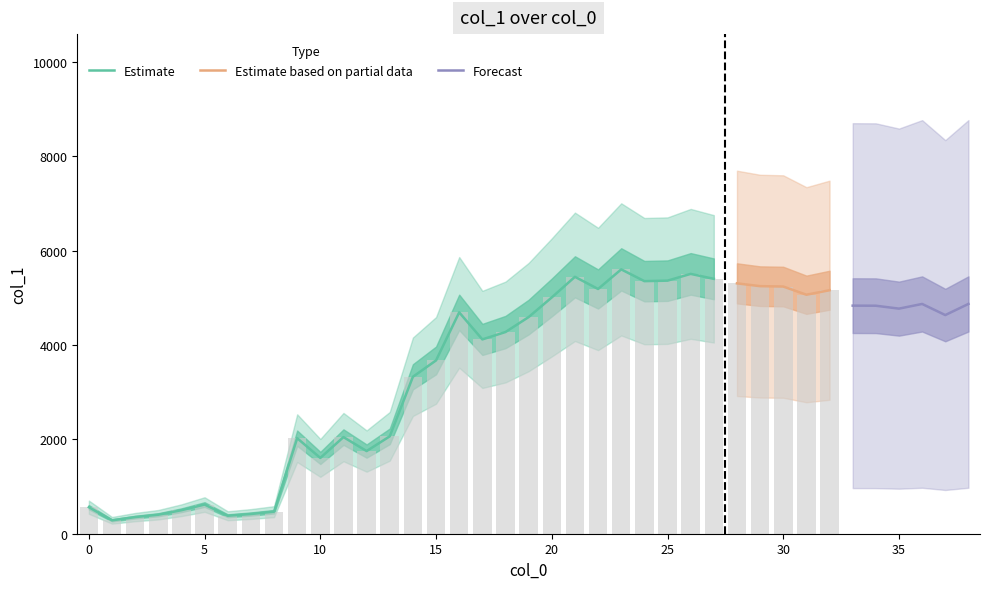

Is it true that the value at 27 is 5403.8?

True